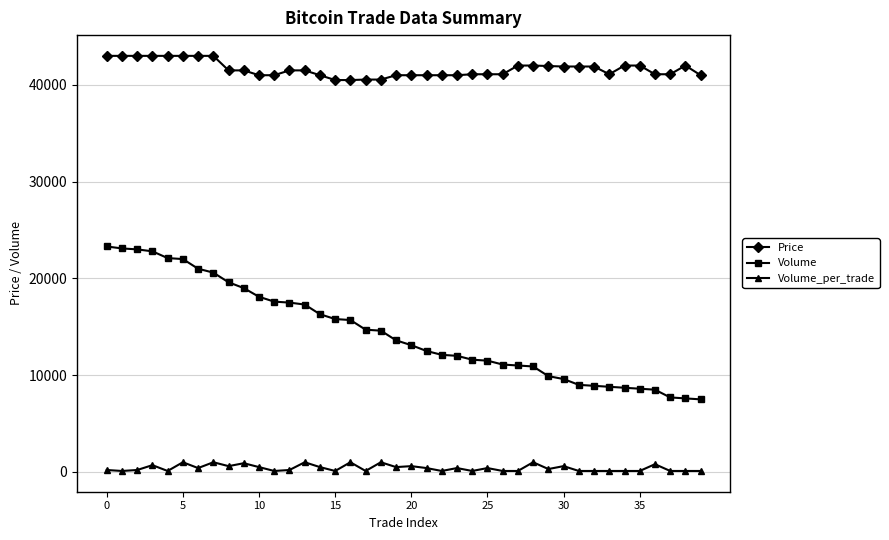

Which series has the widest spread of values?

Volume